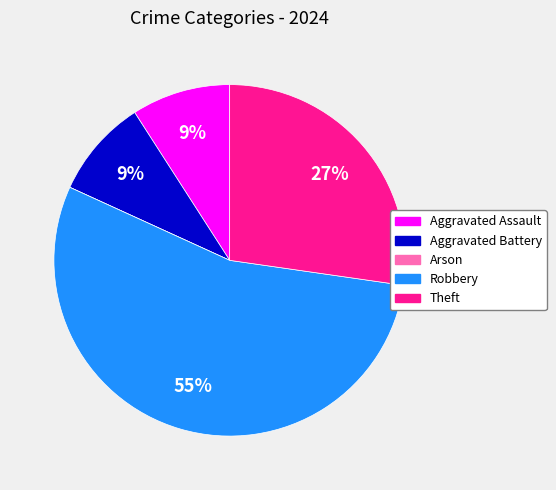

To the nearest percent, what is the difference between the largest and smallest slice percentages?

55%